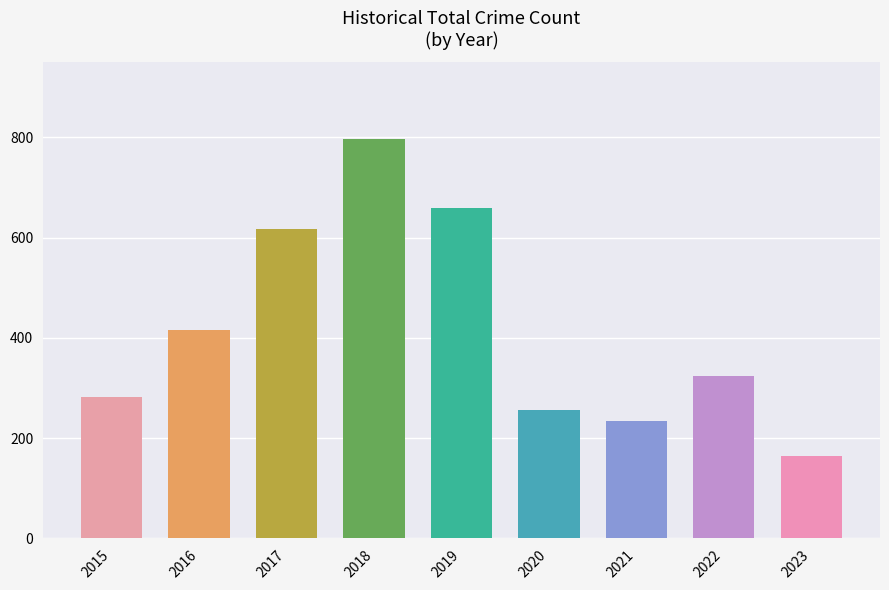

What is the difference between the maximum and minimum values?

632